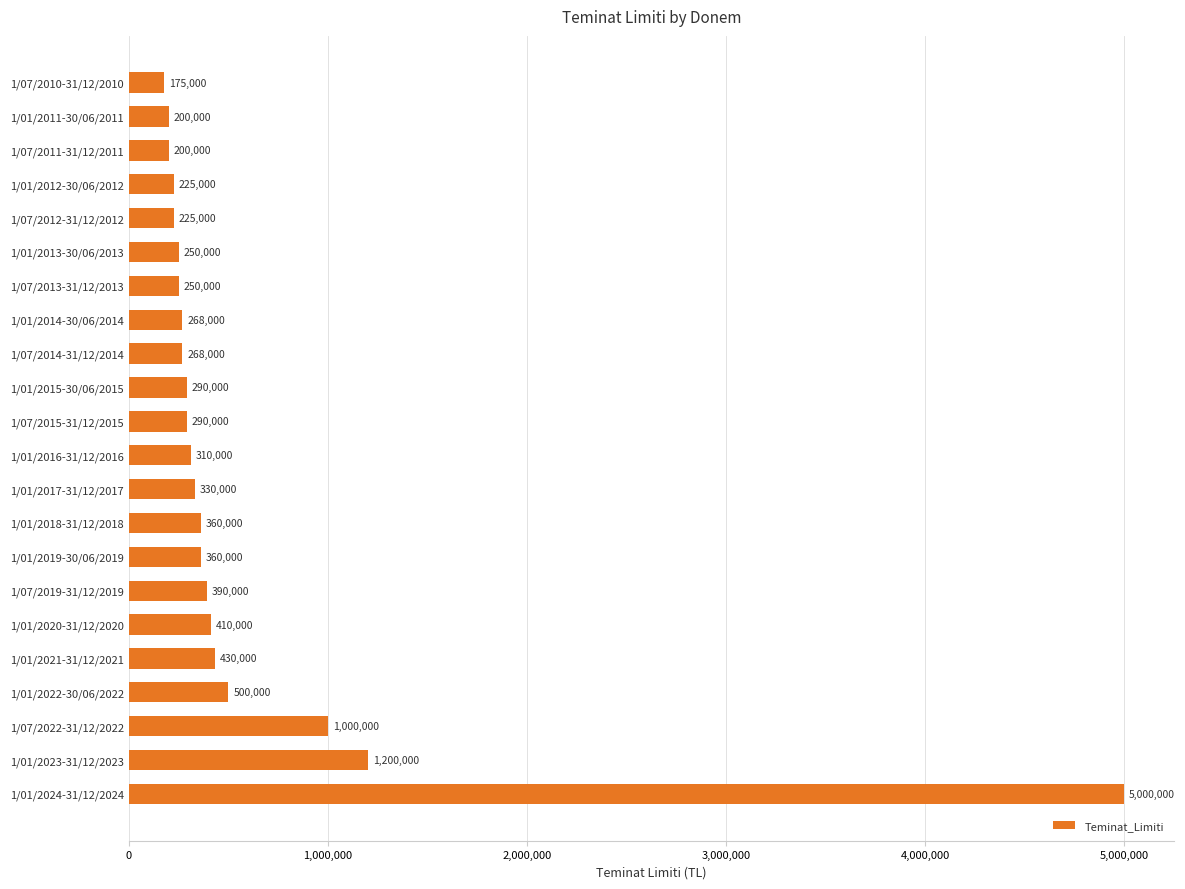

What is the sum of all values?

12931000